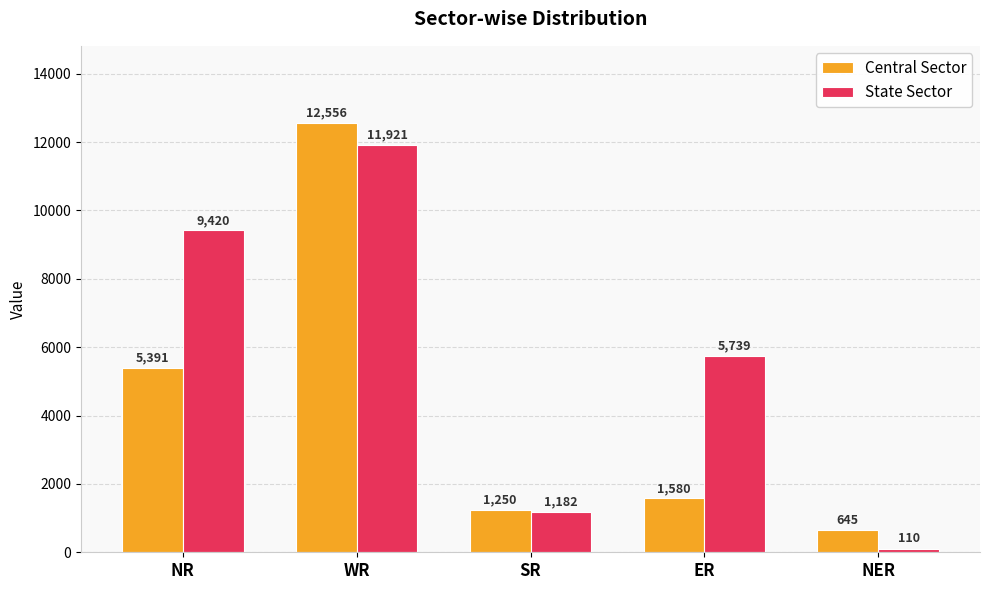

How many groups of bars are there?

5